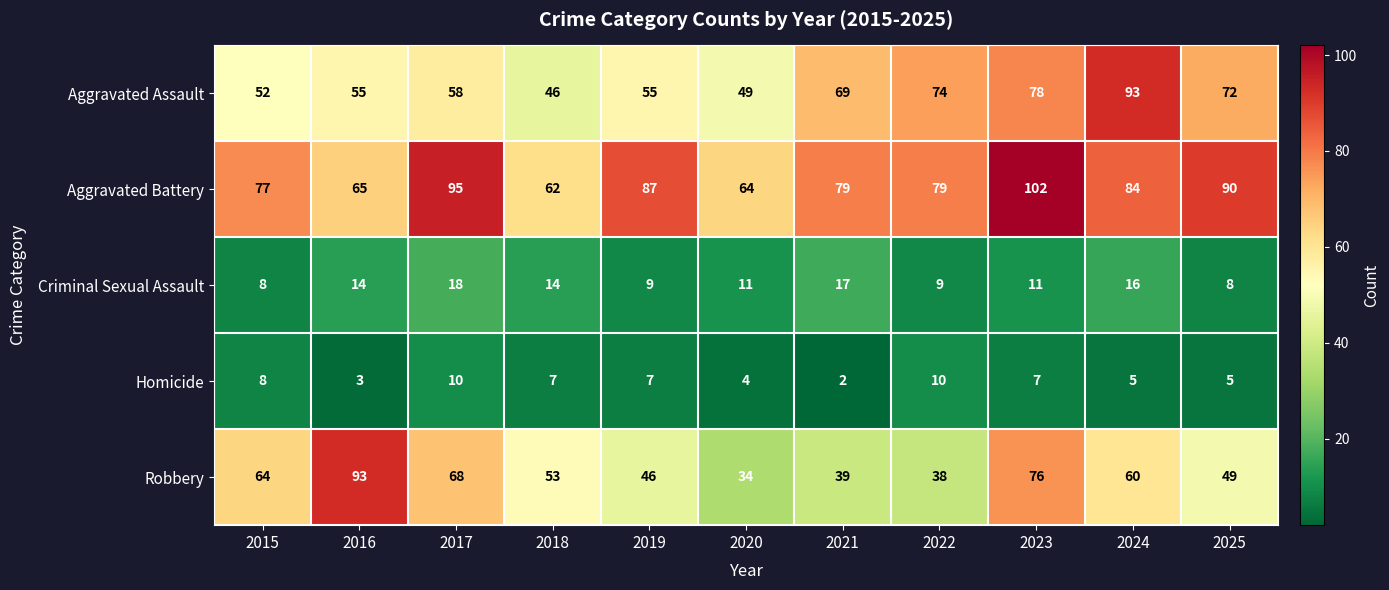

Is it true that Homicide equals 2 at 2021?

True